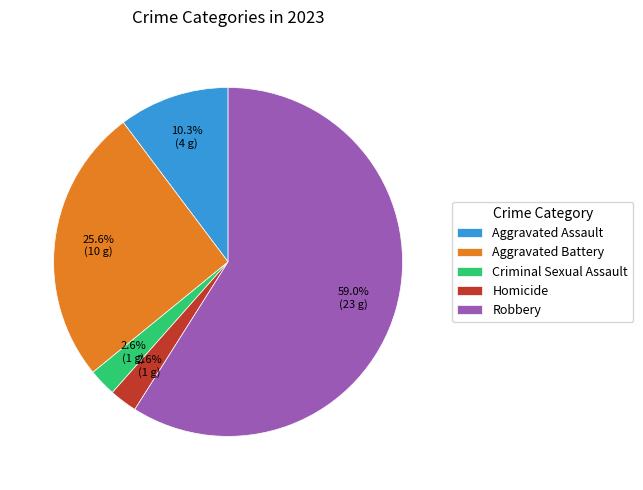

To the nearest percent, what percentage of the pie is Aggravated Assault?

10%